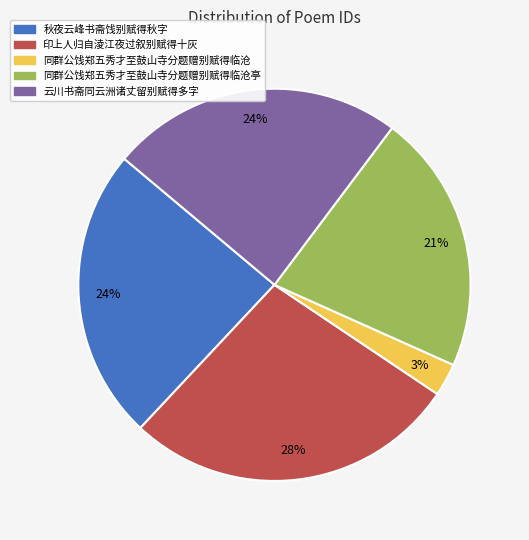

To the nearest percent, what is the average slice percentage?

20%